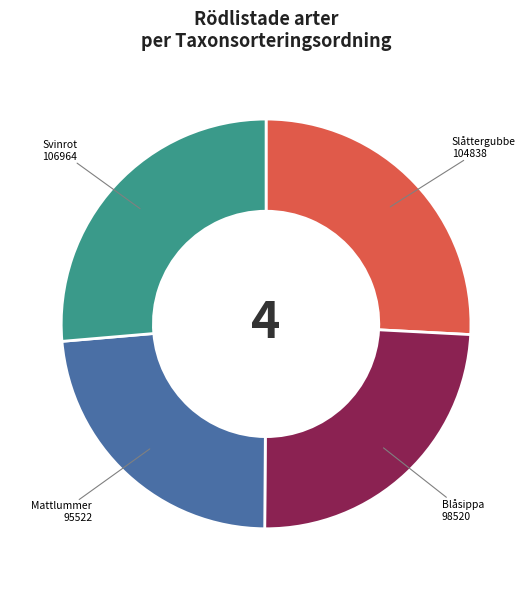

Is Svinrot the majority of the pie?

No